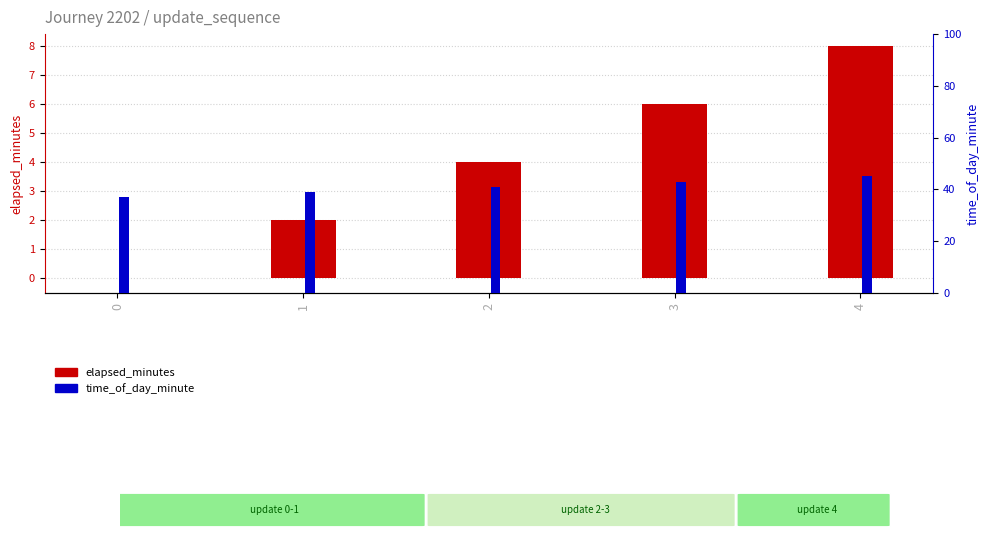

What is the difference between the time_of_day_minute values at 0 and 3?

6